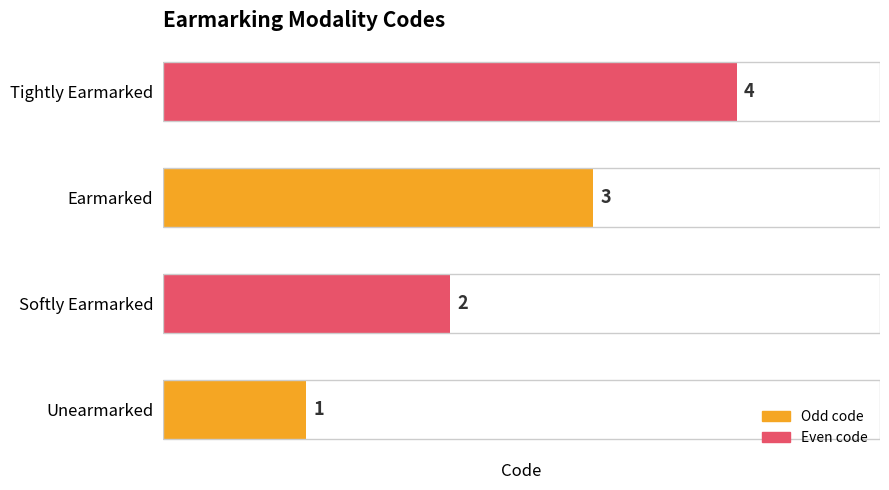

List the labels in order of value, smallest first.

Unearmarked, Softly Earmarked, Earmarked, Tightly Earmarked